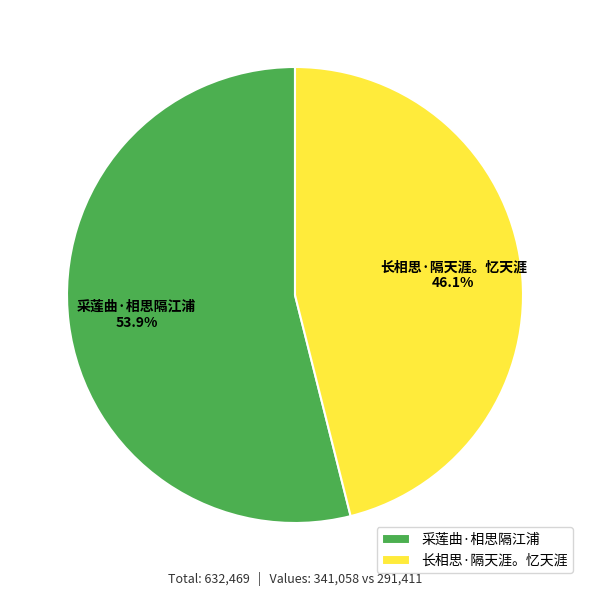

Approximately how many times larger is the value at 采莲曲·相思隔江浦 compared to 长相思·隔天涯。忆天涯?

1.2